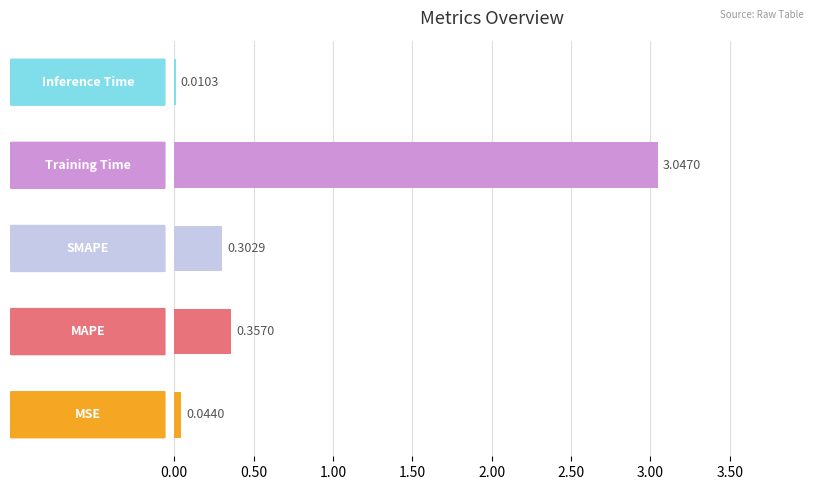

What is the sum of all values?

3.8